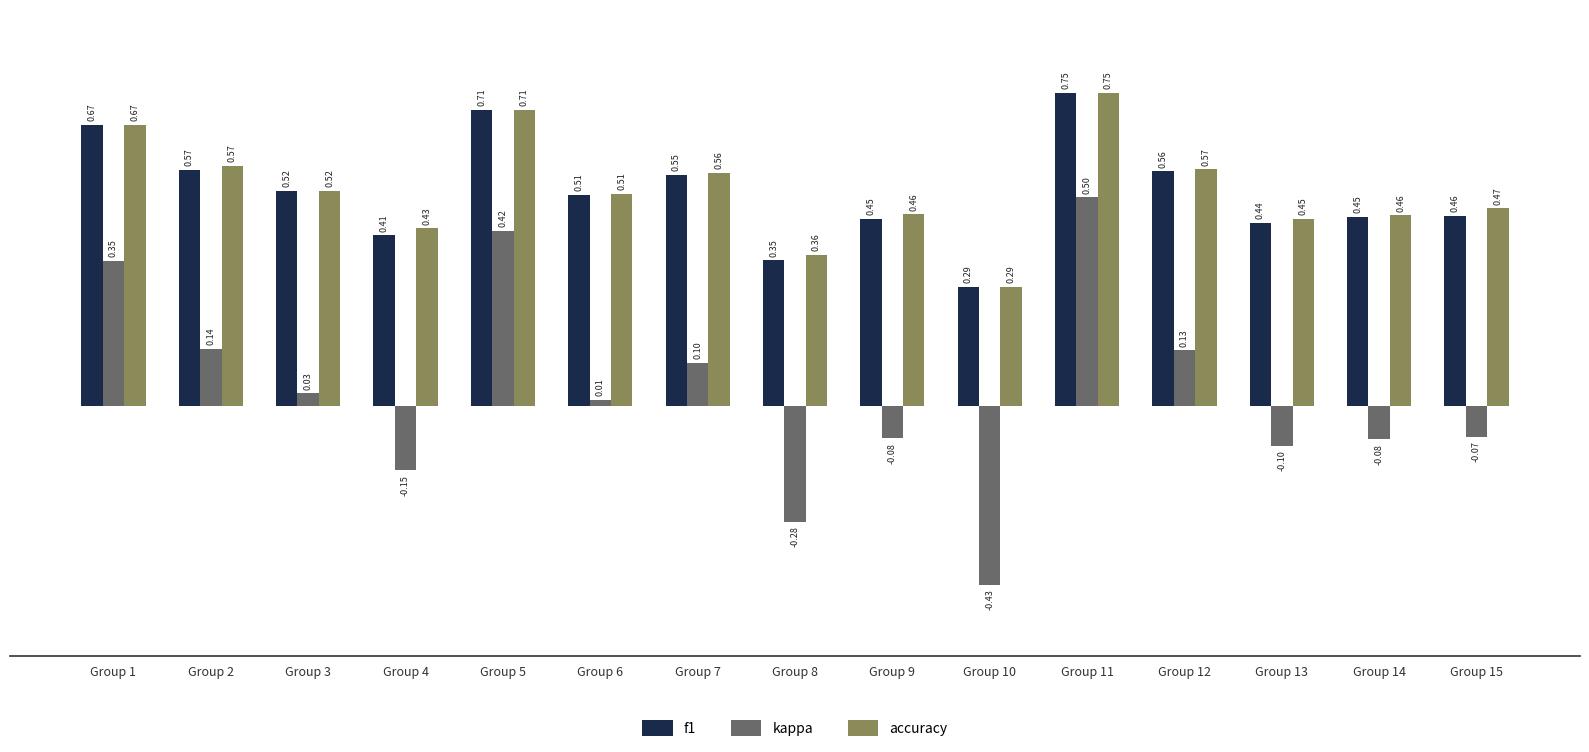

Is it true that f1 equals 0.5 at Group 3?

True